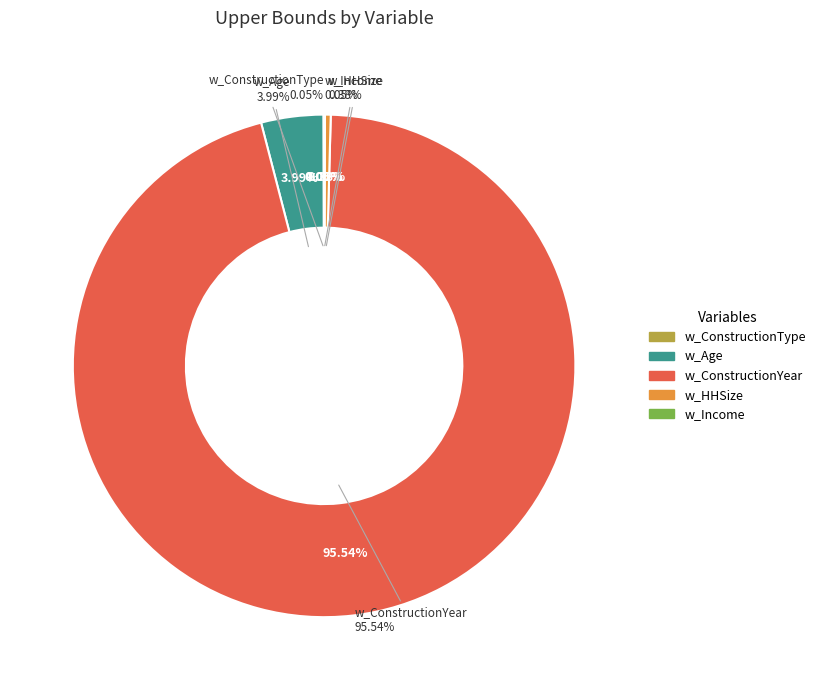

Is it true that w_ConstructionType is 9% of the pie?

False